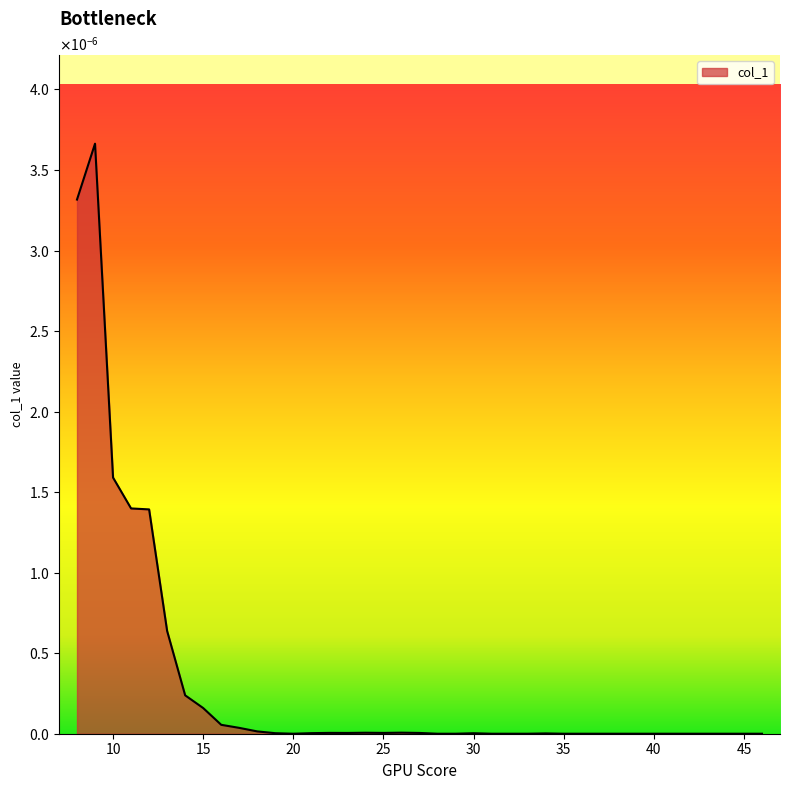

Where is the data nearest to the value 0?

20